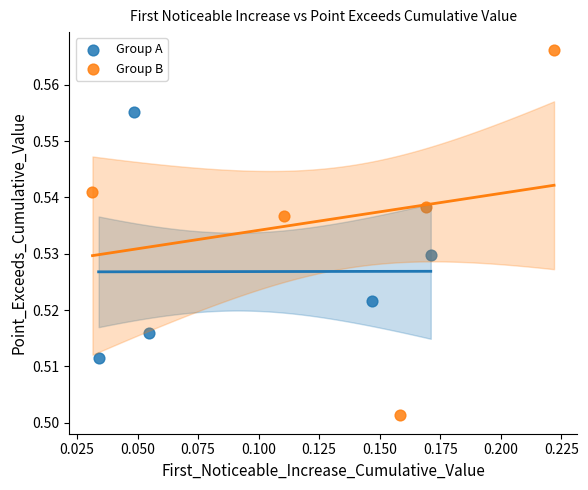

Which series contains the highest Y value?

Group B